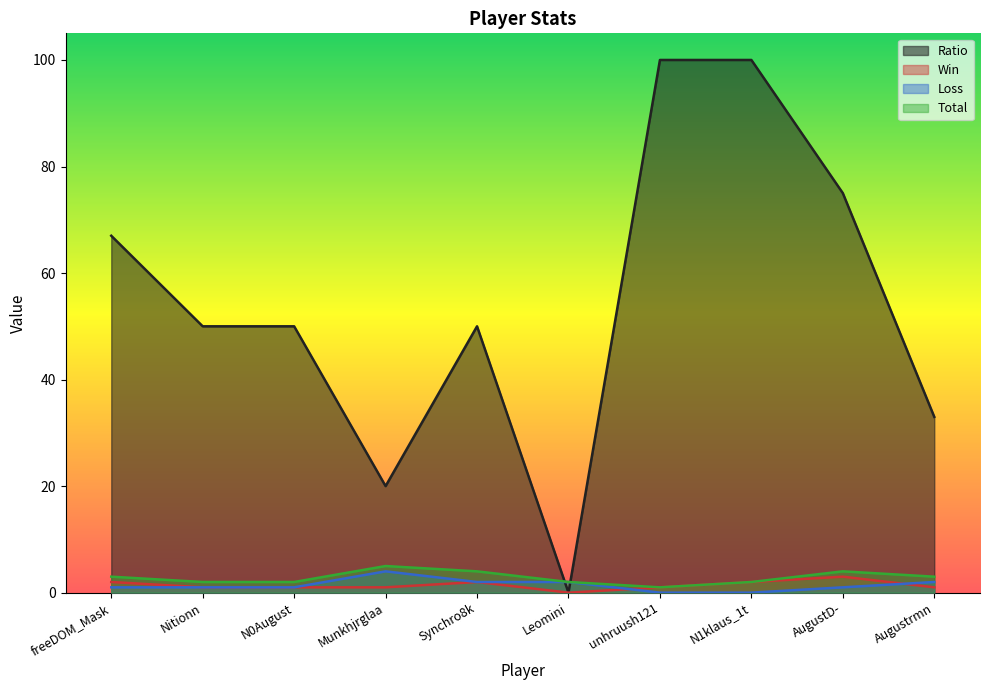

At which category does Ratio reach its first local peak?

Synchro8k